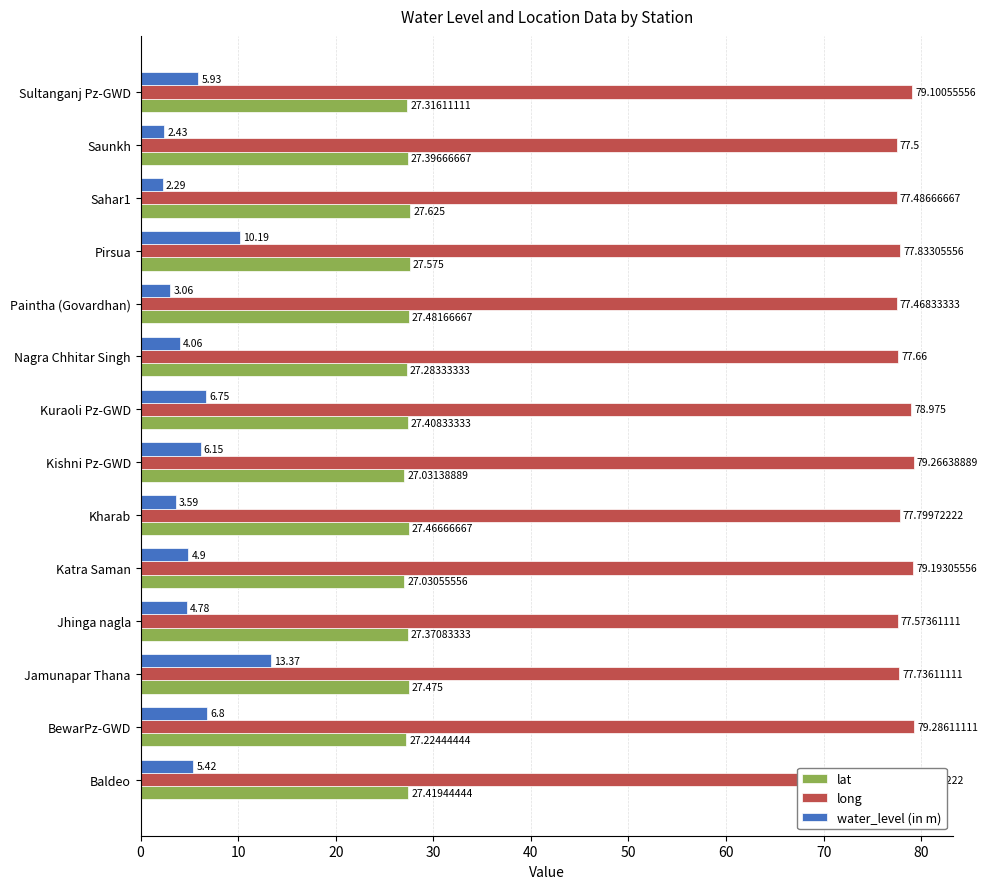

At which label does long reach its minimum?

Paintha (Govardhan)